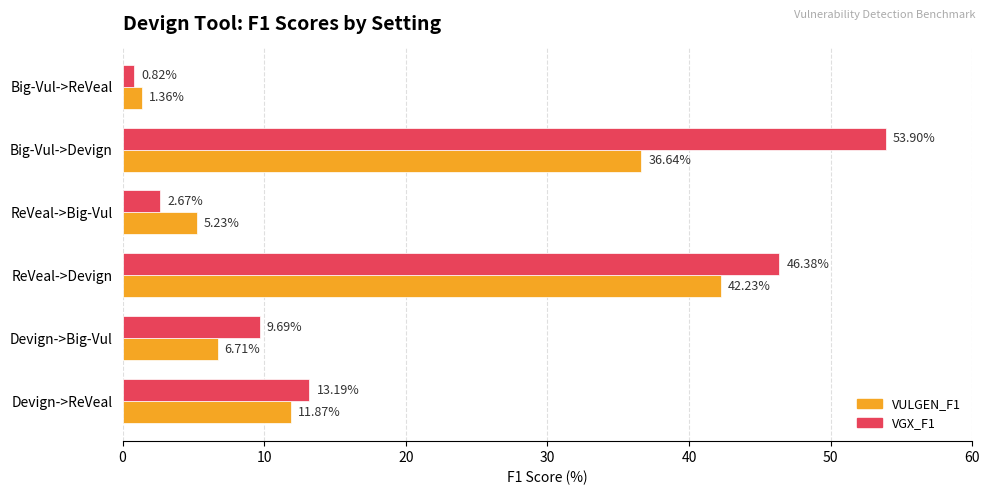

At which label does VGX_F1 reach its minimum?

Big-Vul->ReVeal